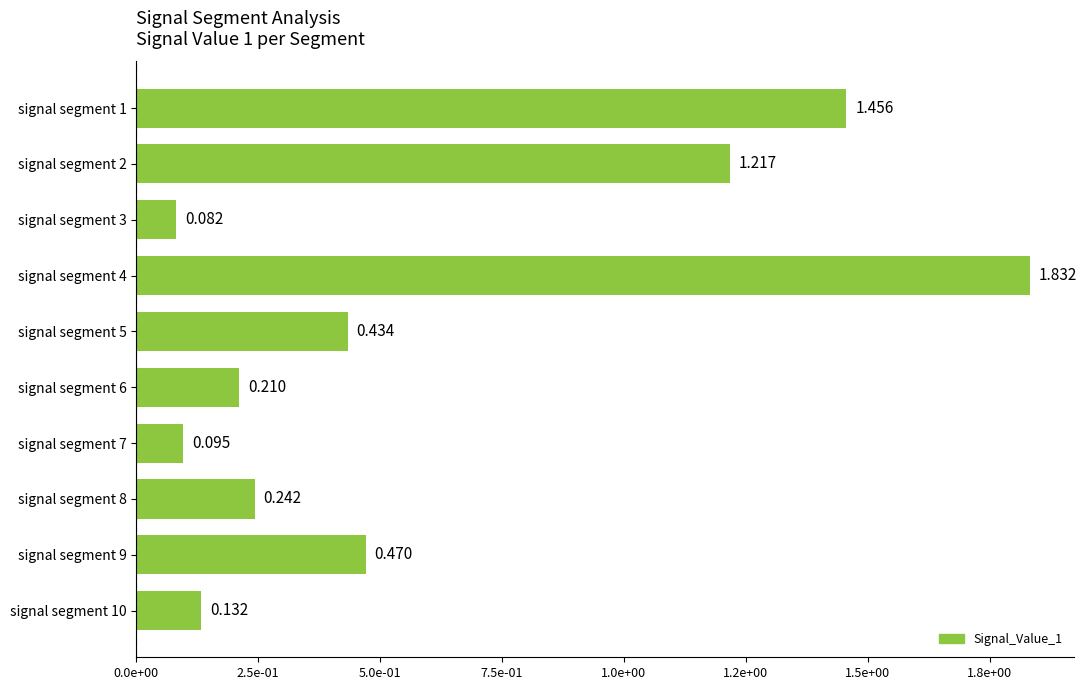

What is the difference between the maximum and second lowest values?

1.7